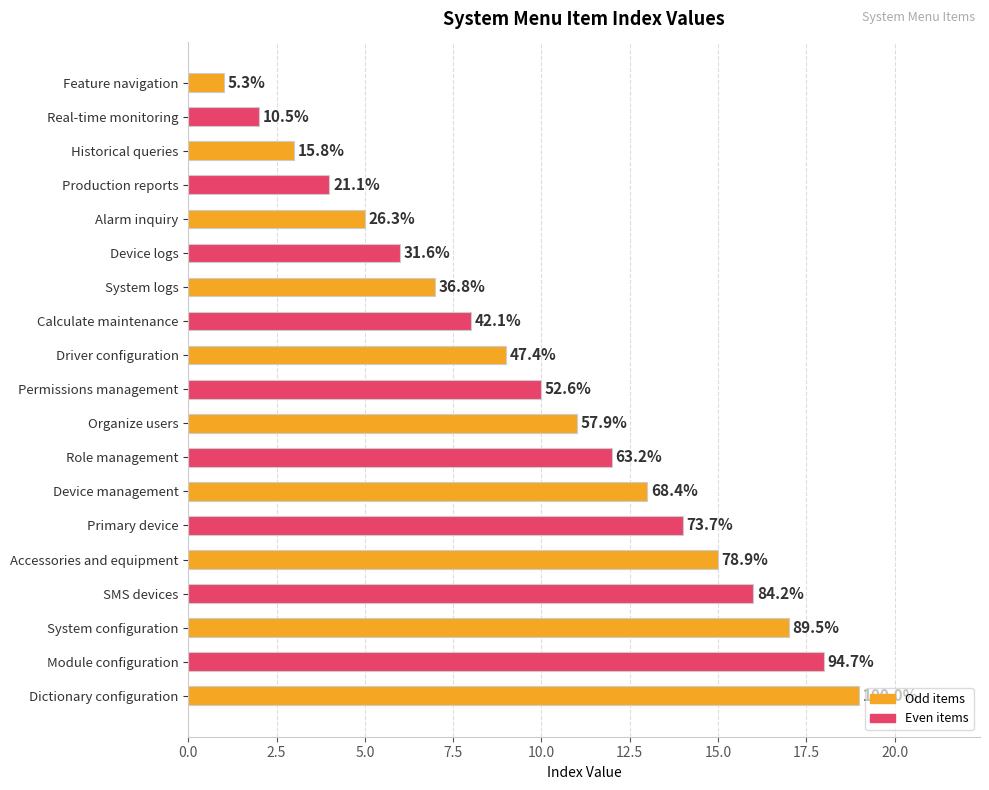

Are the bars horizontal?

Yes